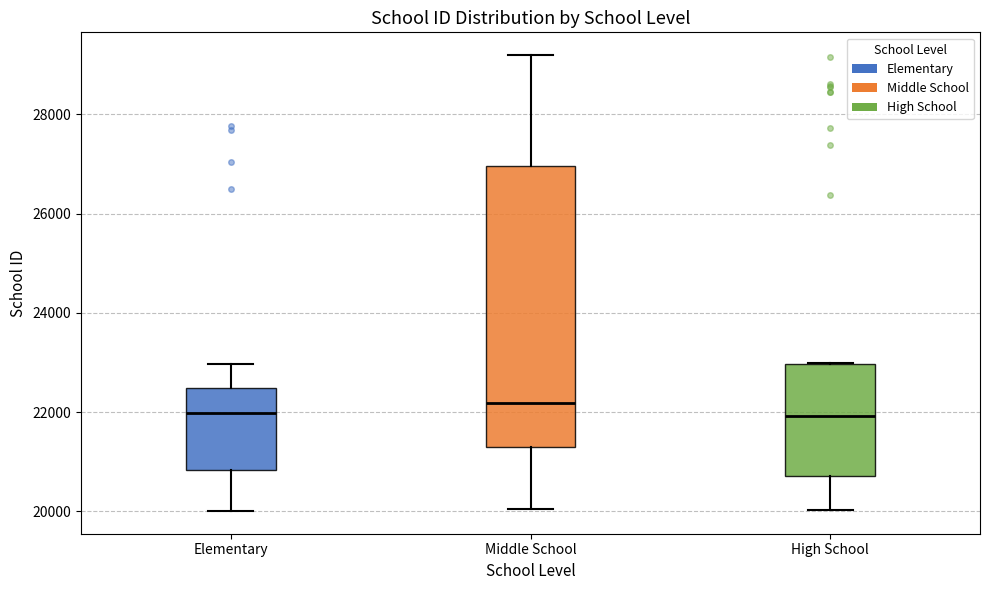

Where is the upper edge of the box for High School on the y-axis? The values are not printed on the chart, so give them approximately, as read against the axis.

23000